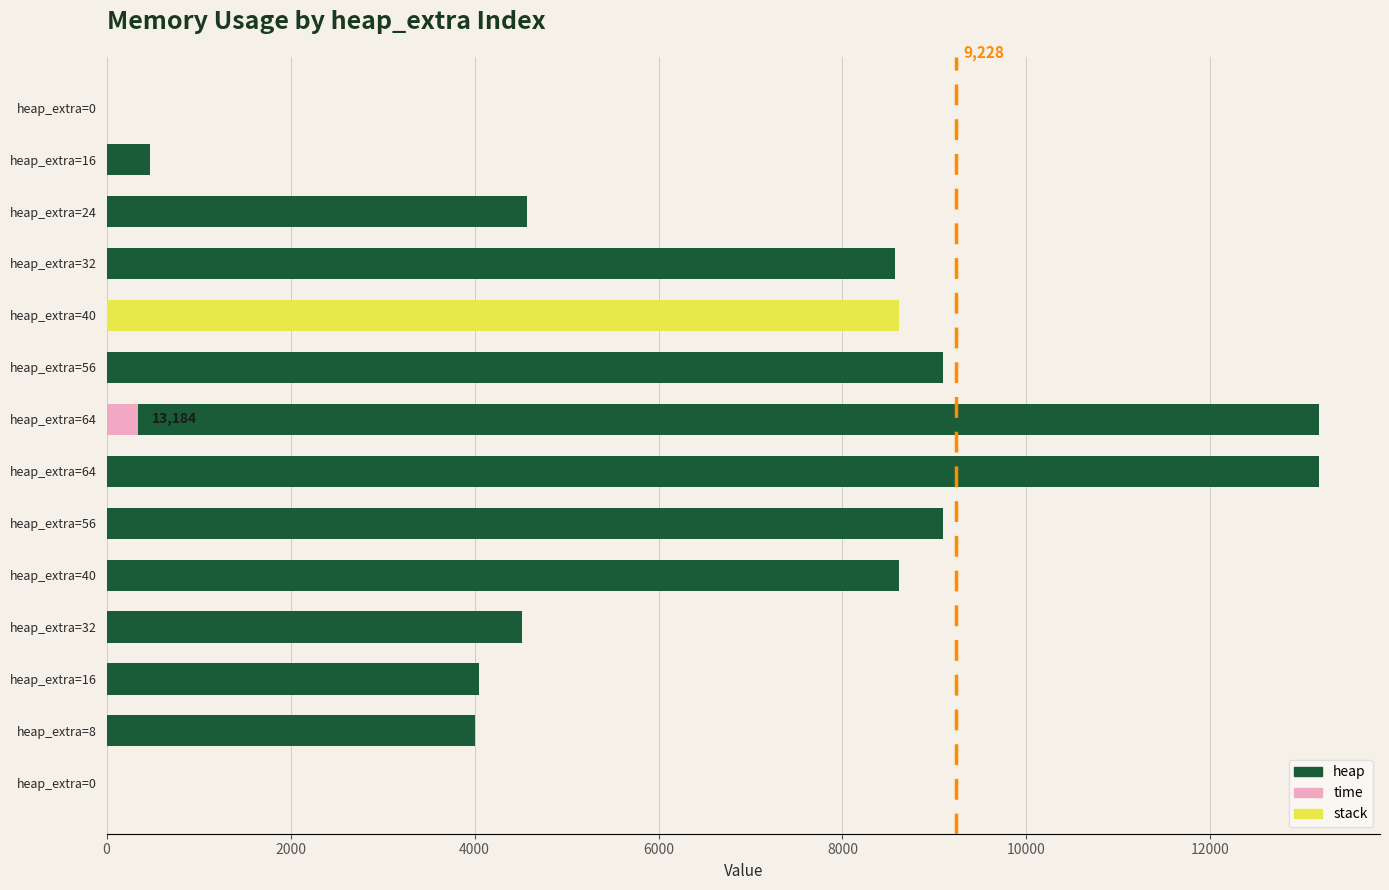

Is it true that the value at 9 is 8616?

True